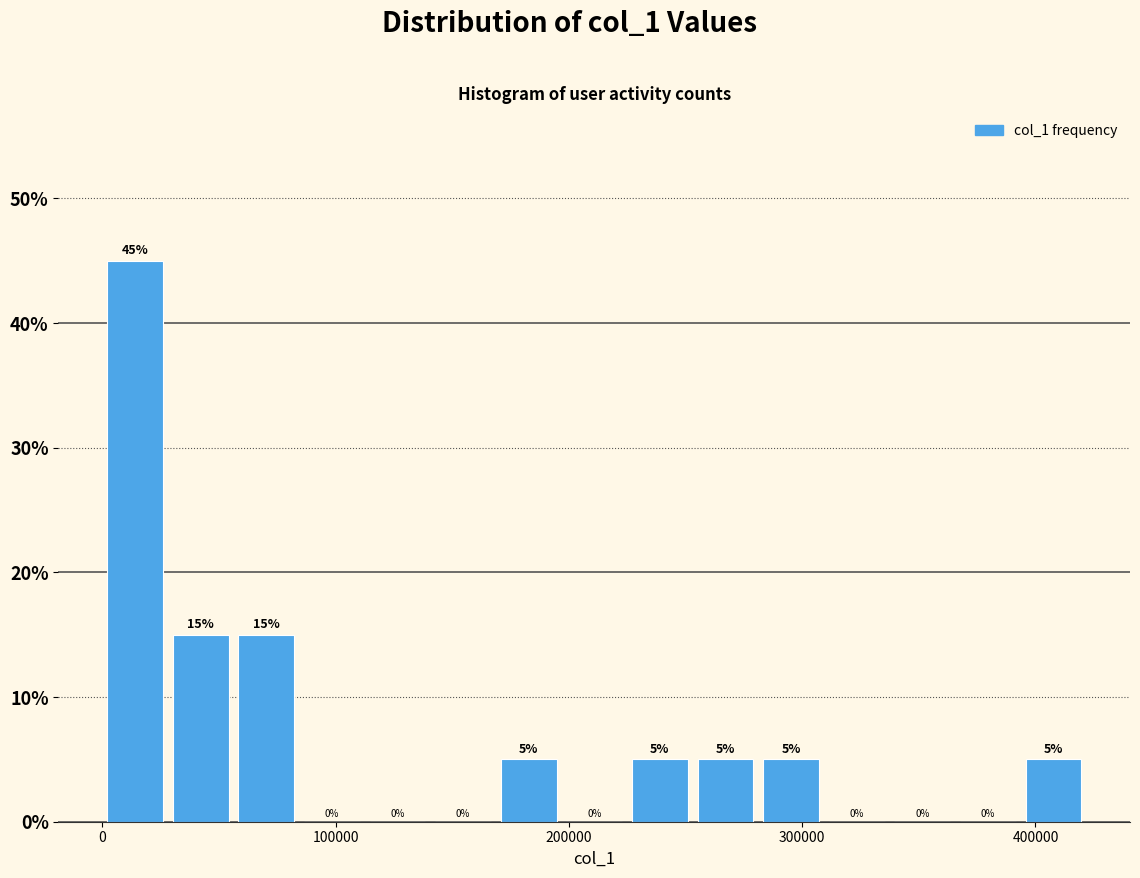

Around what value on the x-axis is the tallest bar? Give the approximate position of its centre, as read against the axis.

10000